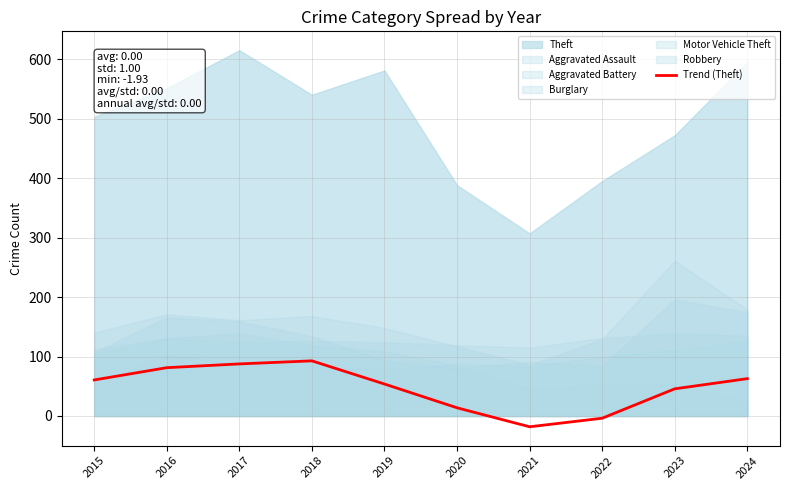

Is it true that Trend (Theft) equals 45.7 at 2023?

True